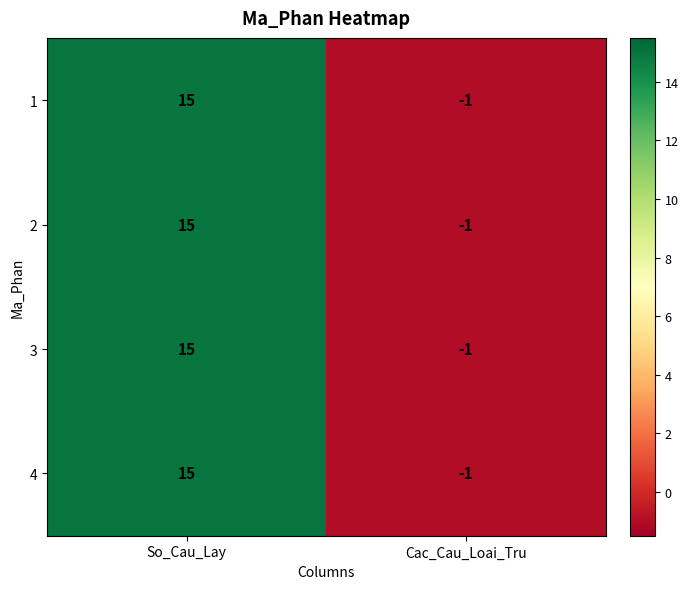

Reading left to right, extract all data points from this chart.

1: 15	-1
2: 15	-1
3: 15	-1
4: 15	-1